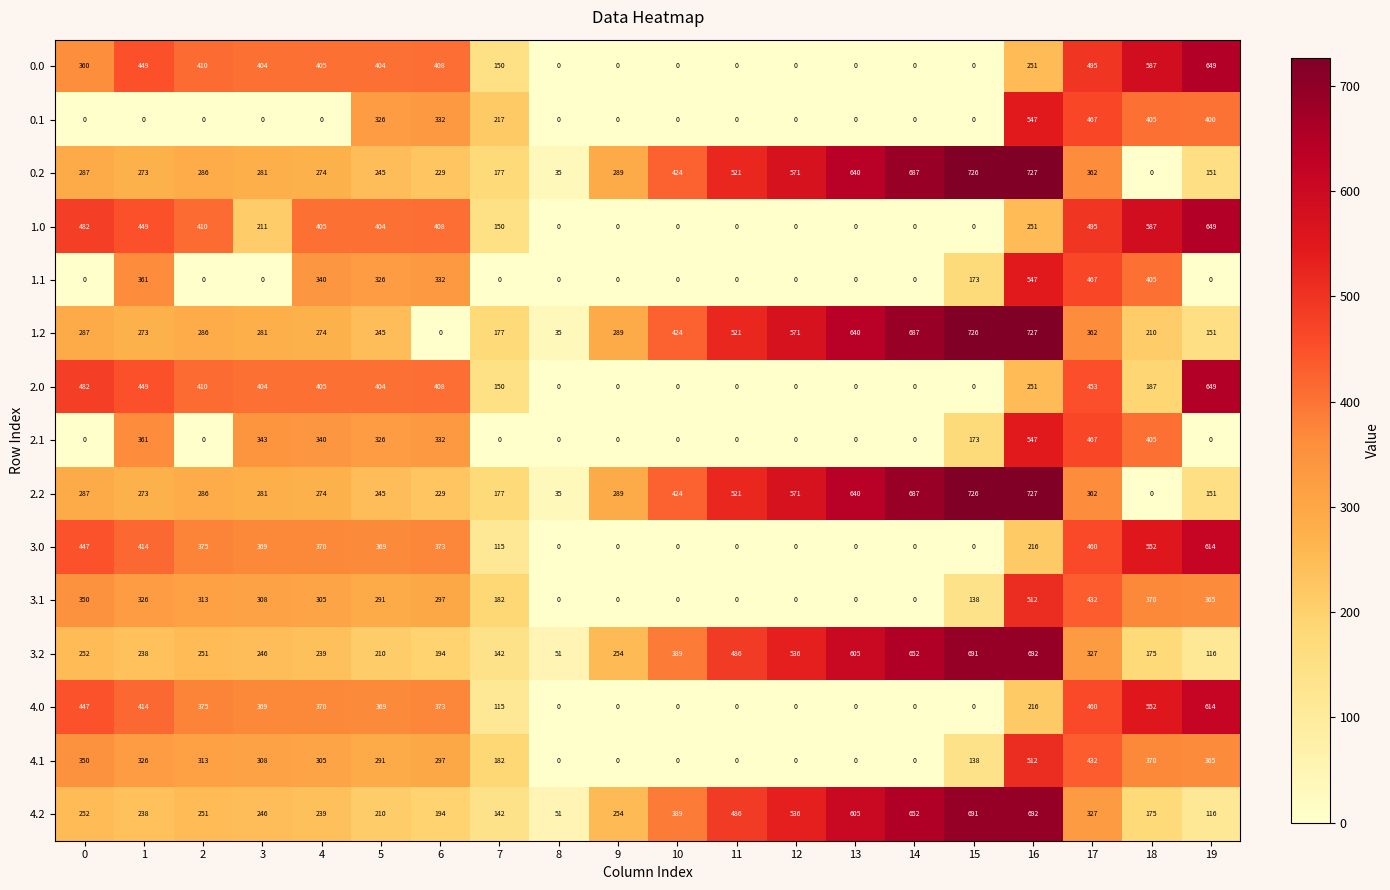

What is the average value of the 2.1 series?

165